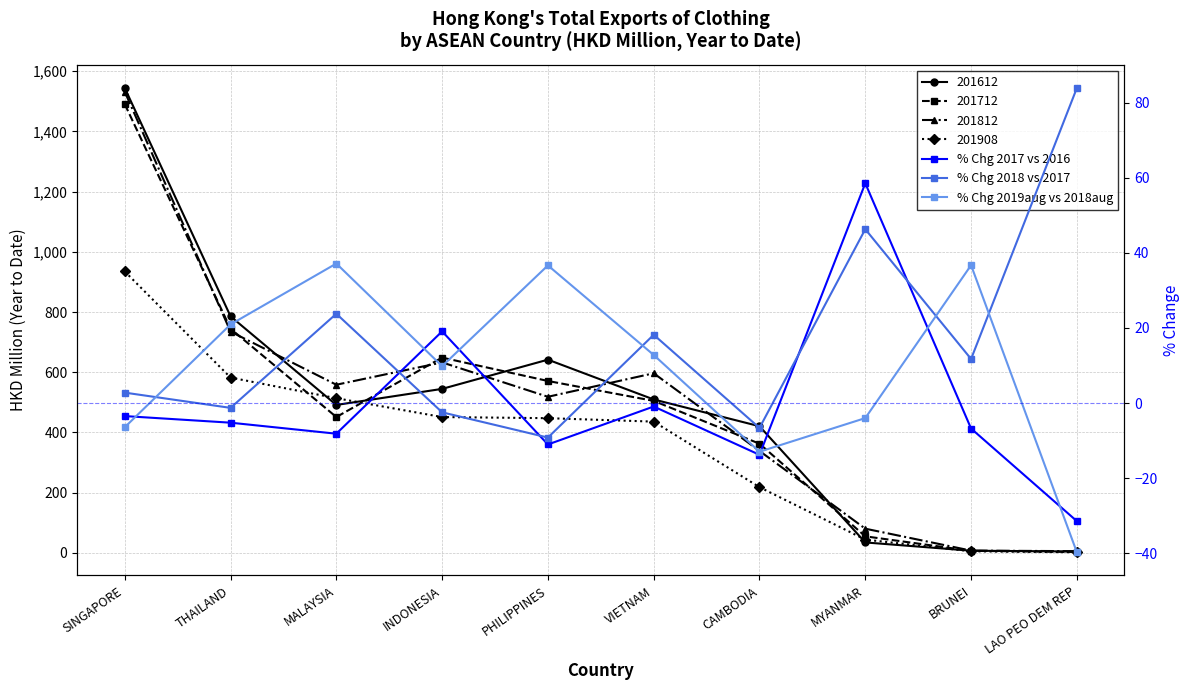

What is the approximate value of % Chg 2018 vs 2017 at PHILIPPINES?

-9.2